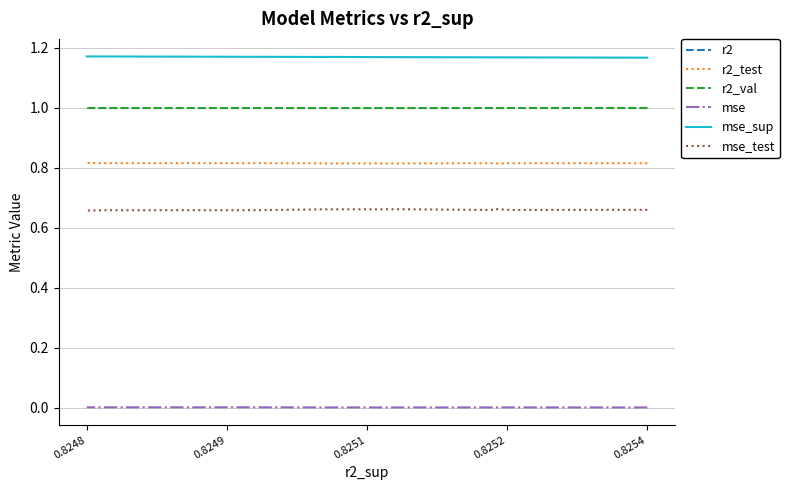

True or false: r2_test has more than 1 interior local peaks.

True